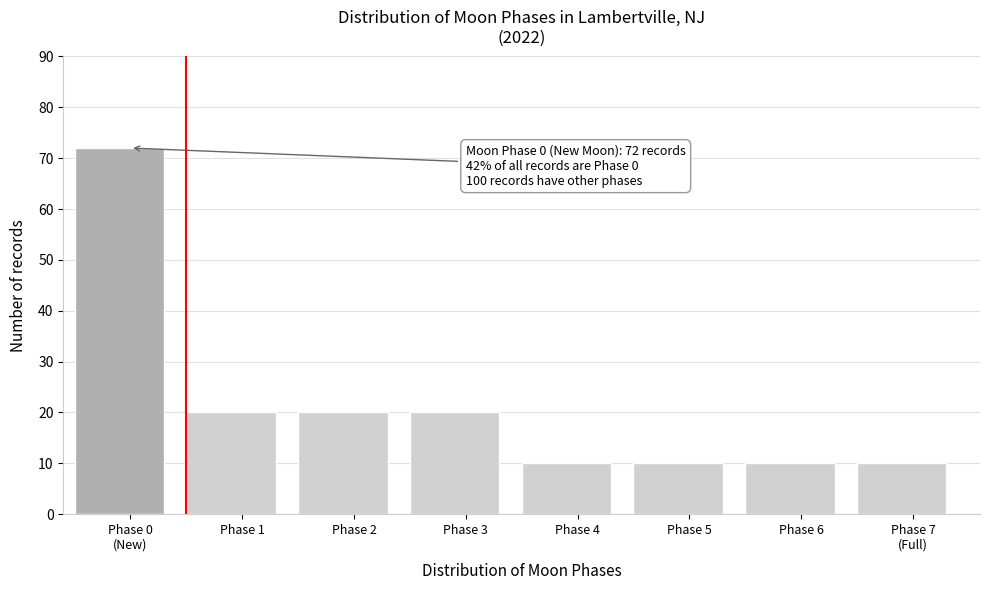

Reading left to right, list all the values displayed in this chart.

72	20	20	20	10	10	10	10